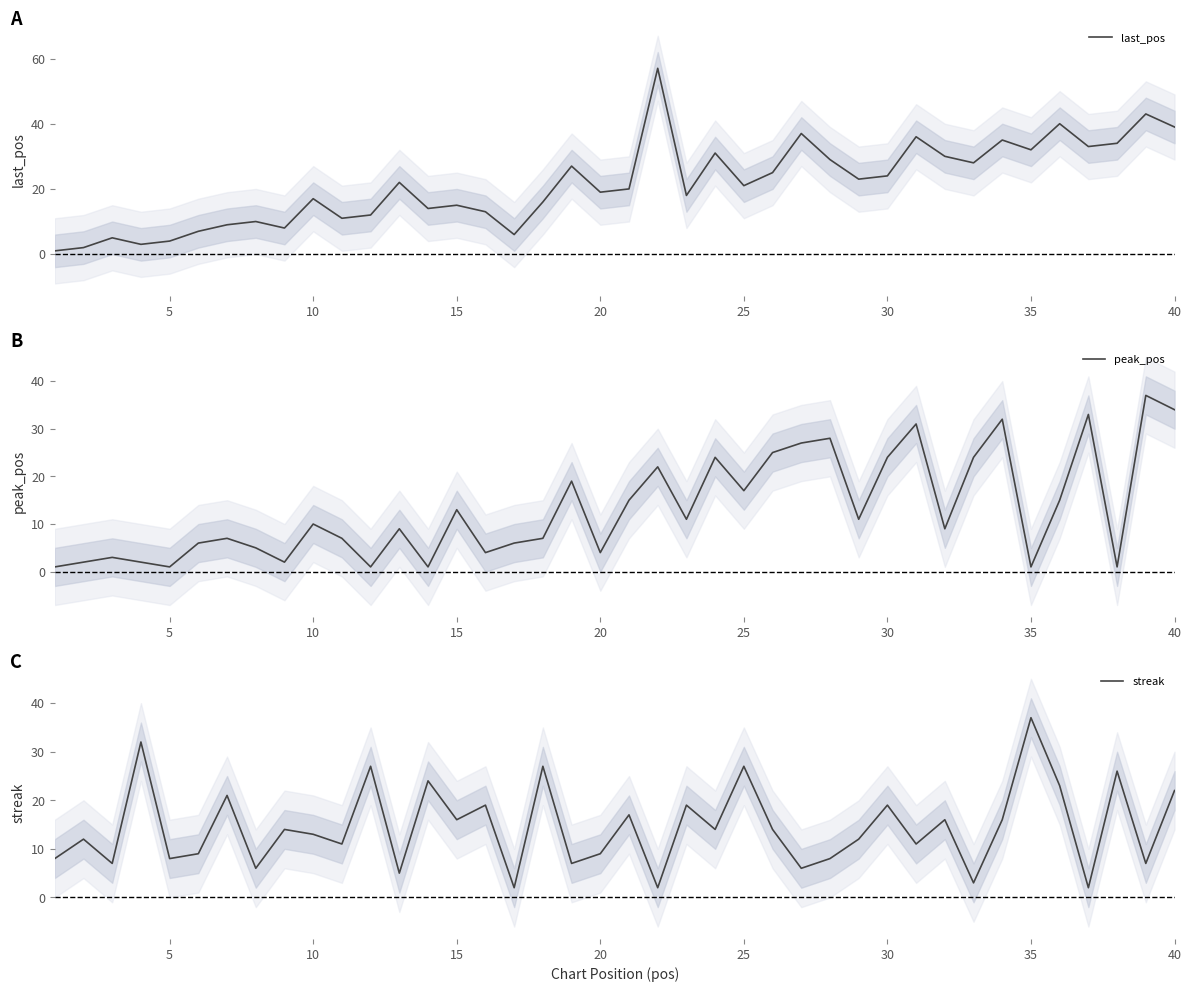

Which category has the highest value in the streak series?

35